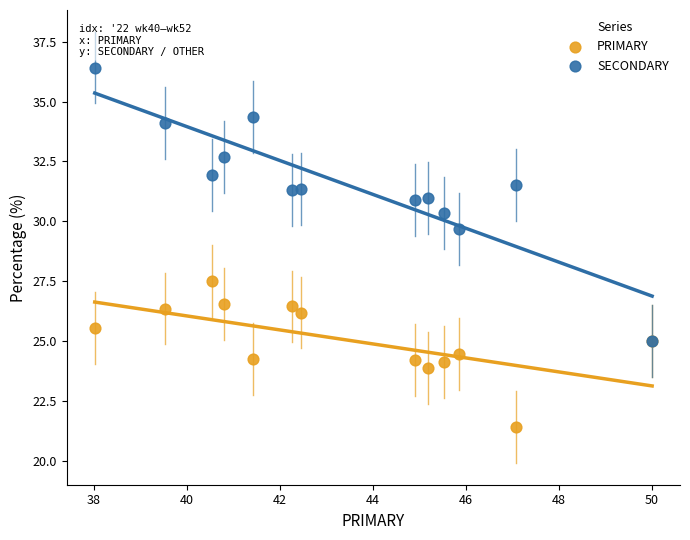

Which series contains the highest Y value?

SECONDARY